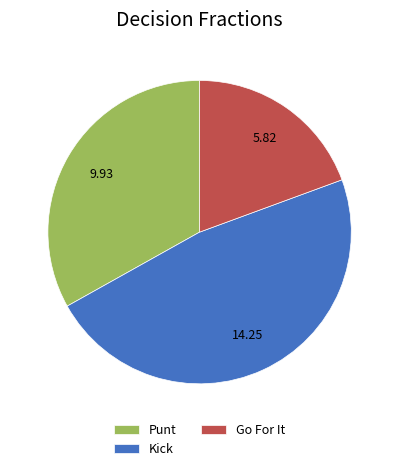

How many slices are in this pie chart?

3